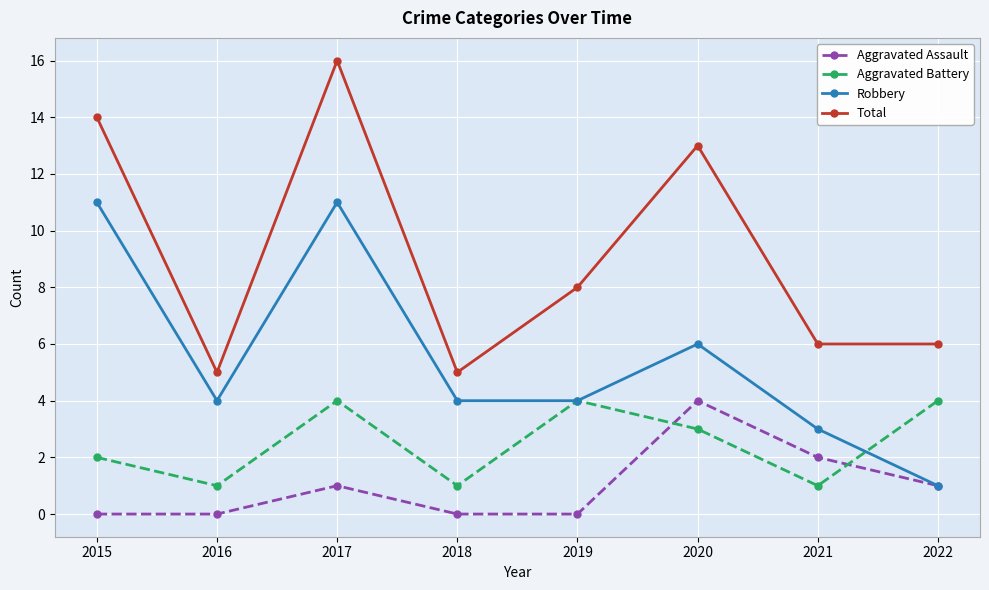

What is the minimum value for Aggravated Battery?

1